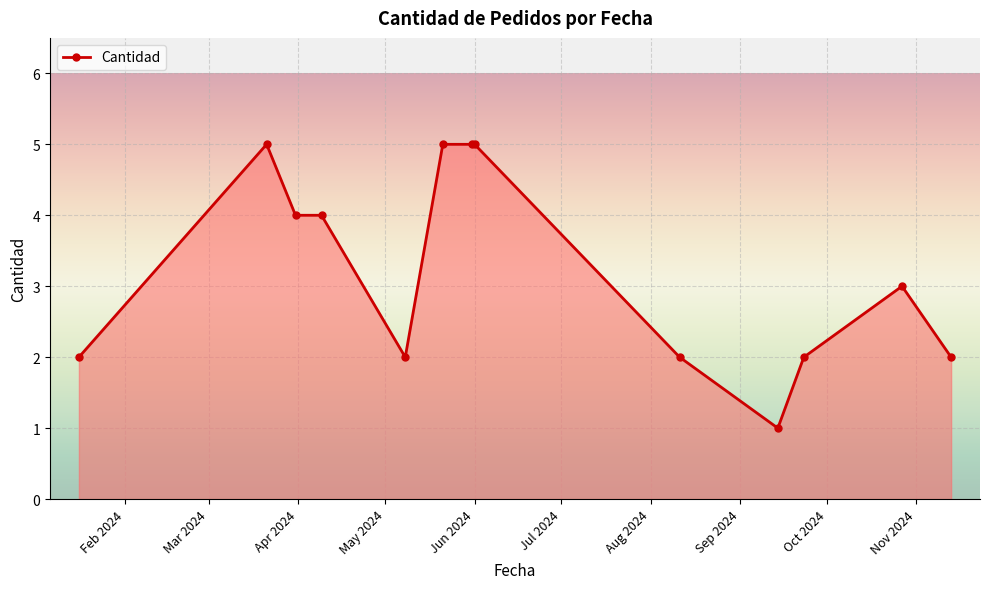

What is the smallest value displayed?

1